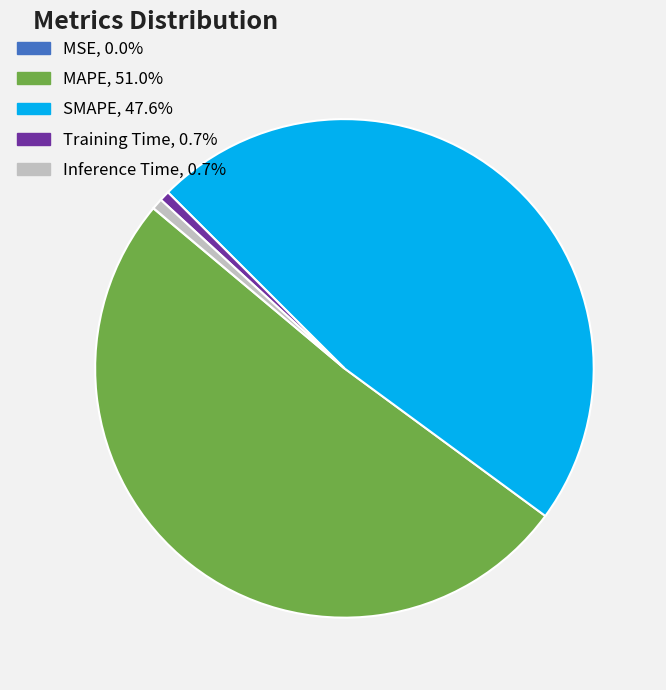

Do MAPE and Inference Time together represent more than half of the pie?

Yes